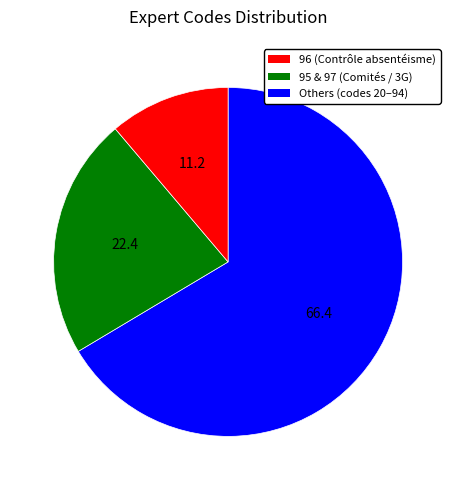

Does any single category account for the majority?

Yes